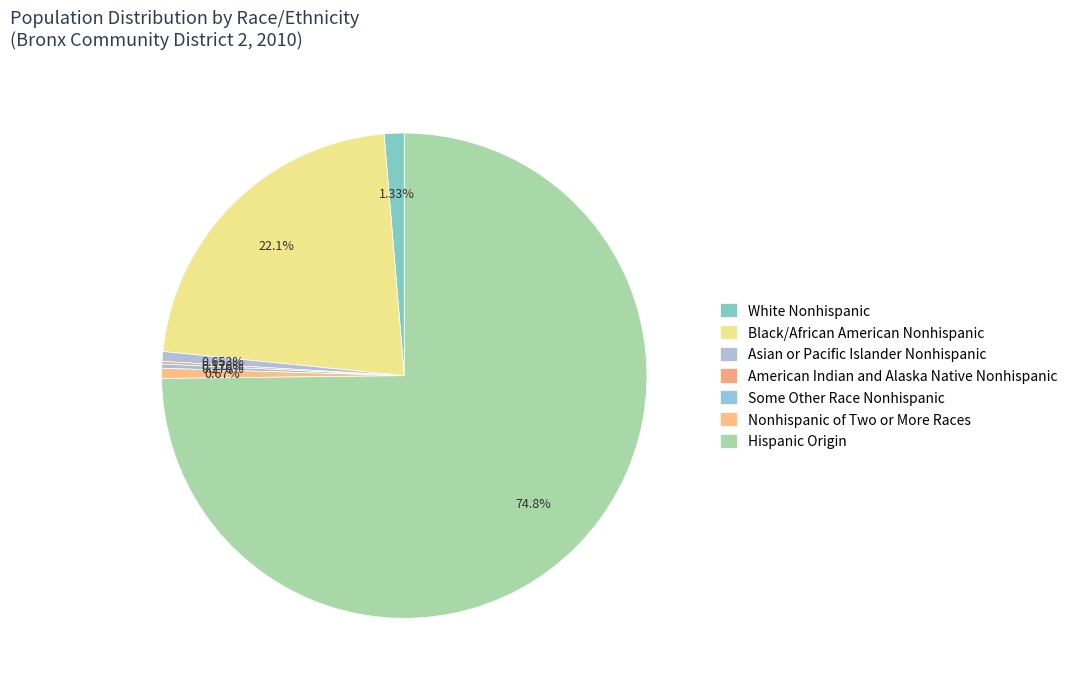

To the nearest percent, what is the average slice percentage?

14%